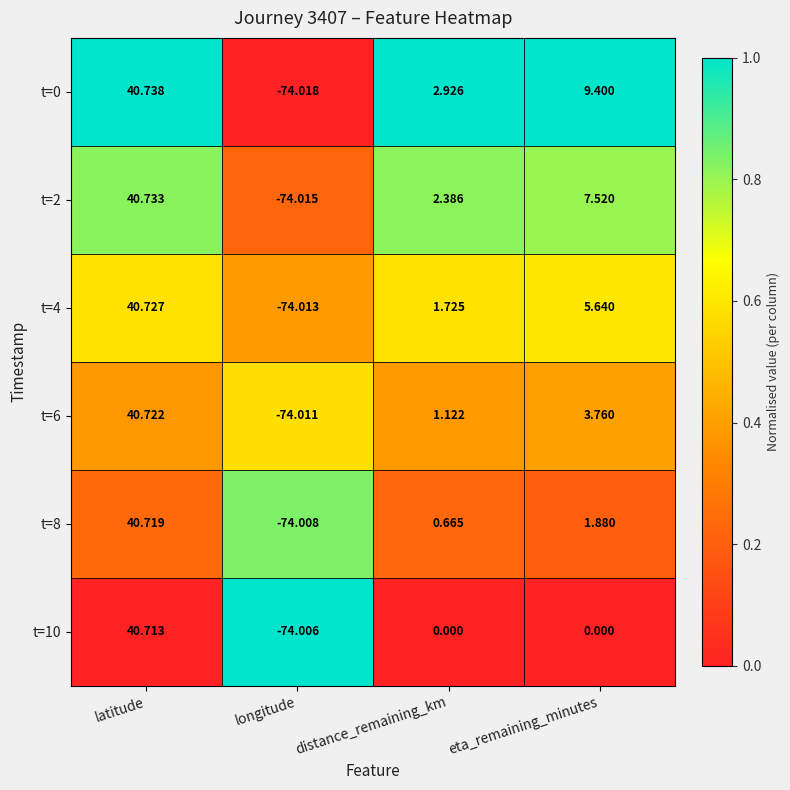

Rank the series by their maximum value, from highest to lowest.

t=0, t=2, t=4, t=6, t=8, t=10